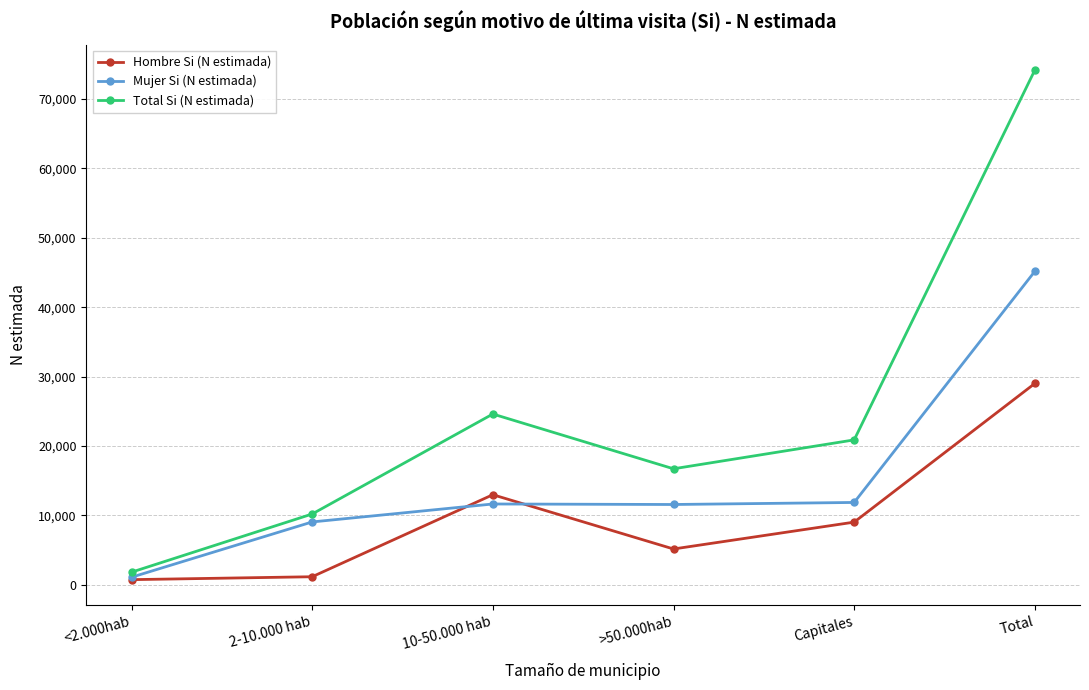

Does the chart have visible grid lines?

Yes